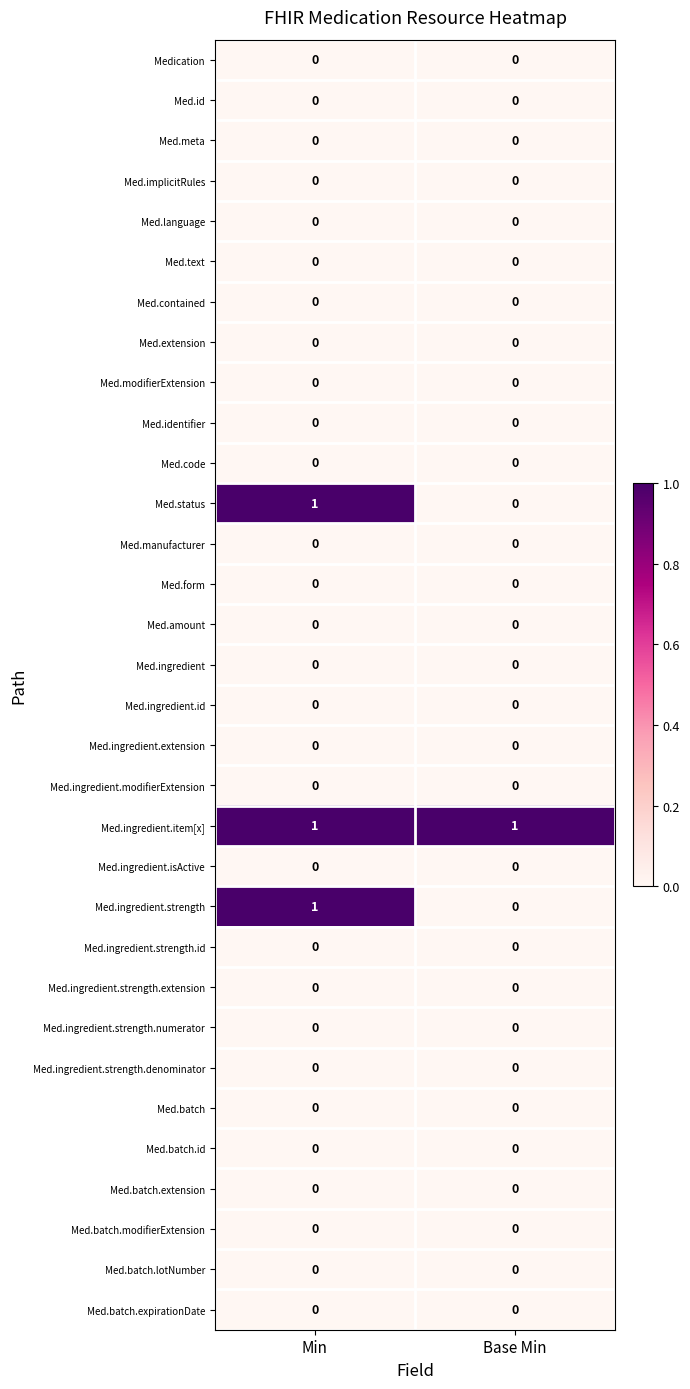

At which category is the sum across all series the highest?

Min